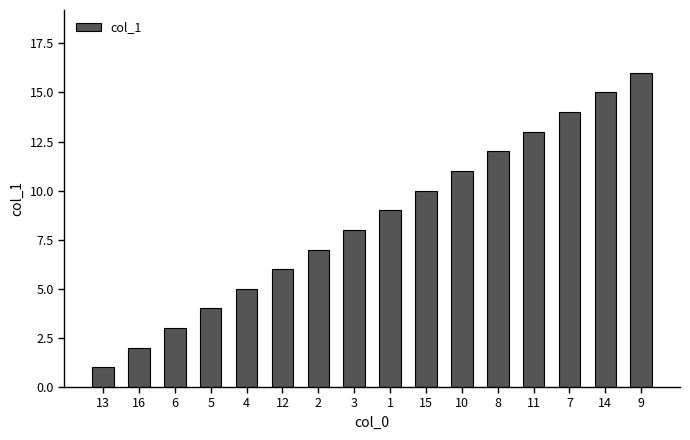

Rank the categories by value from highest to lowest.

9, 14, 7, 11, 8, 10, 15, 1, 3, 2, 12, 4, 5, 6, 16, 13